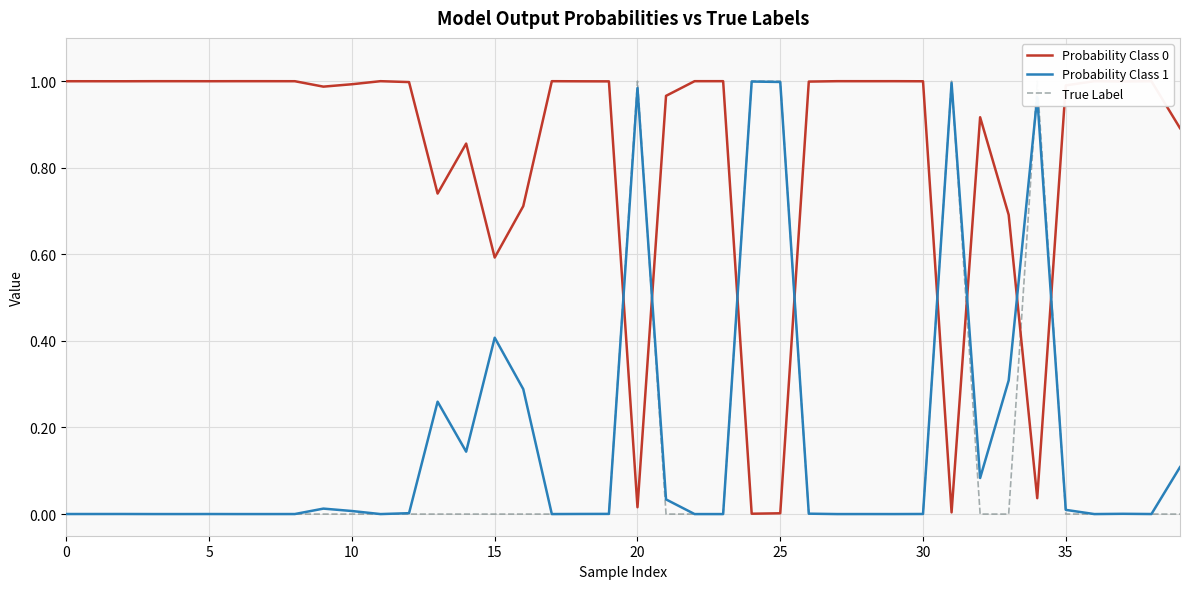

What is the difference between the maximum and minimum values in the Probability Class 0 series?

1.0